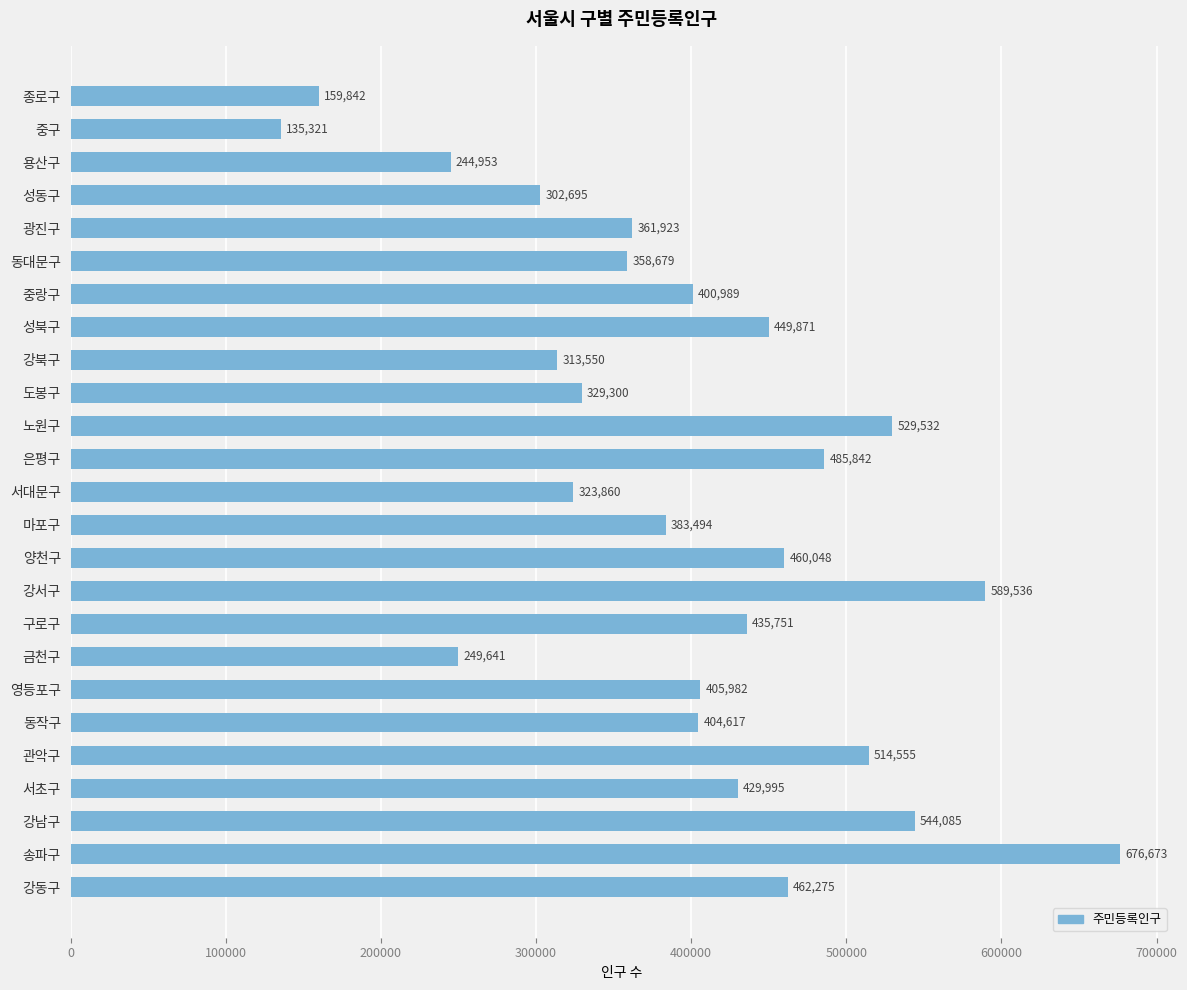

What is the change in value from 은평구 to 영등포구?

-79860